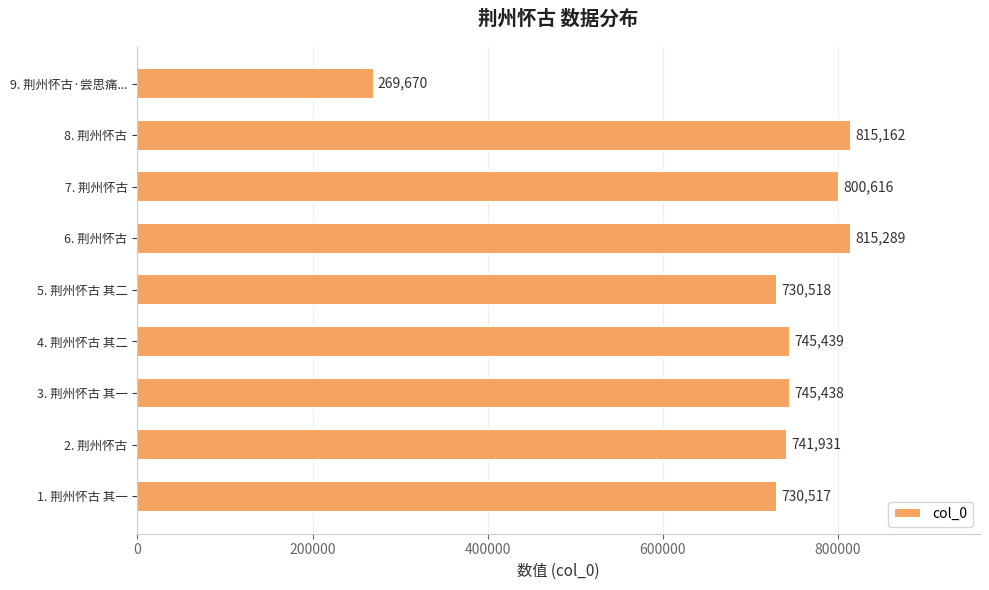

What is the change in value from 2. 荆州怀古 to 8. 荆州怀古?

+73231